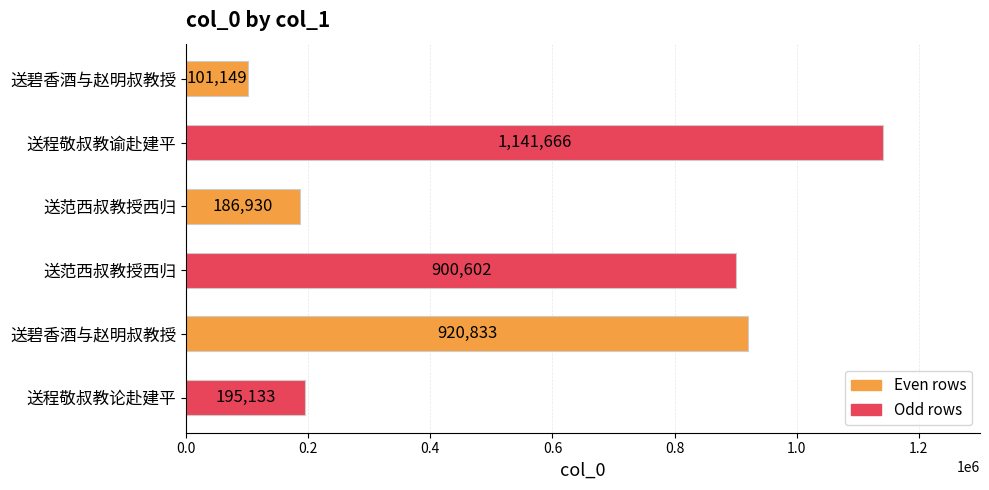

How many bars are there in total?

6